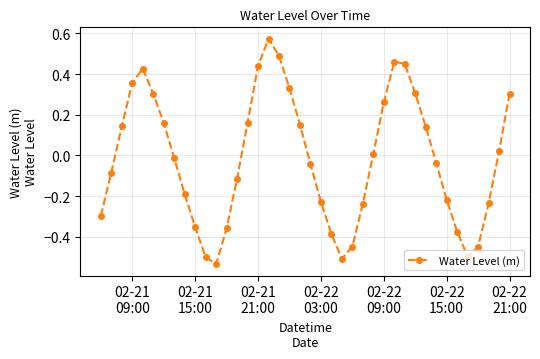

How many points are lower than both their immediate neighbors (excluding endpoints)?

3